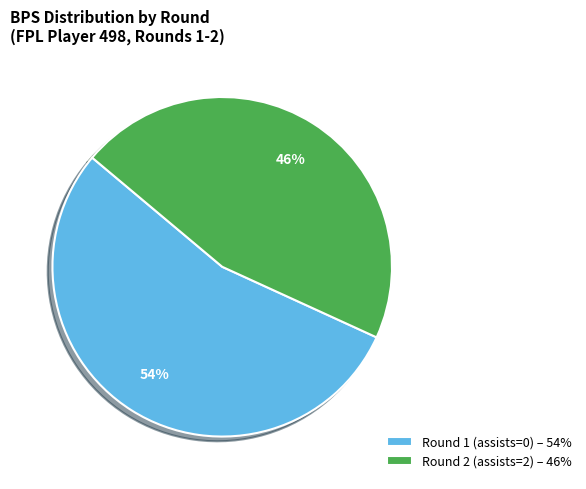

Between Round 2 (assists=2) – 46% and Round 1 (assists=0) – 54%, which is larger?

Round 1 (assists=0) – 54%